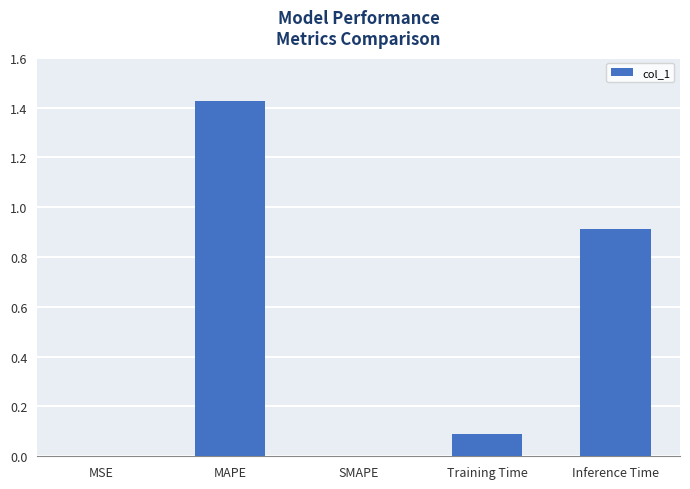

Is it true that the value at MSE is 0.0?

True